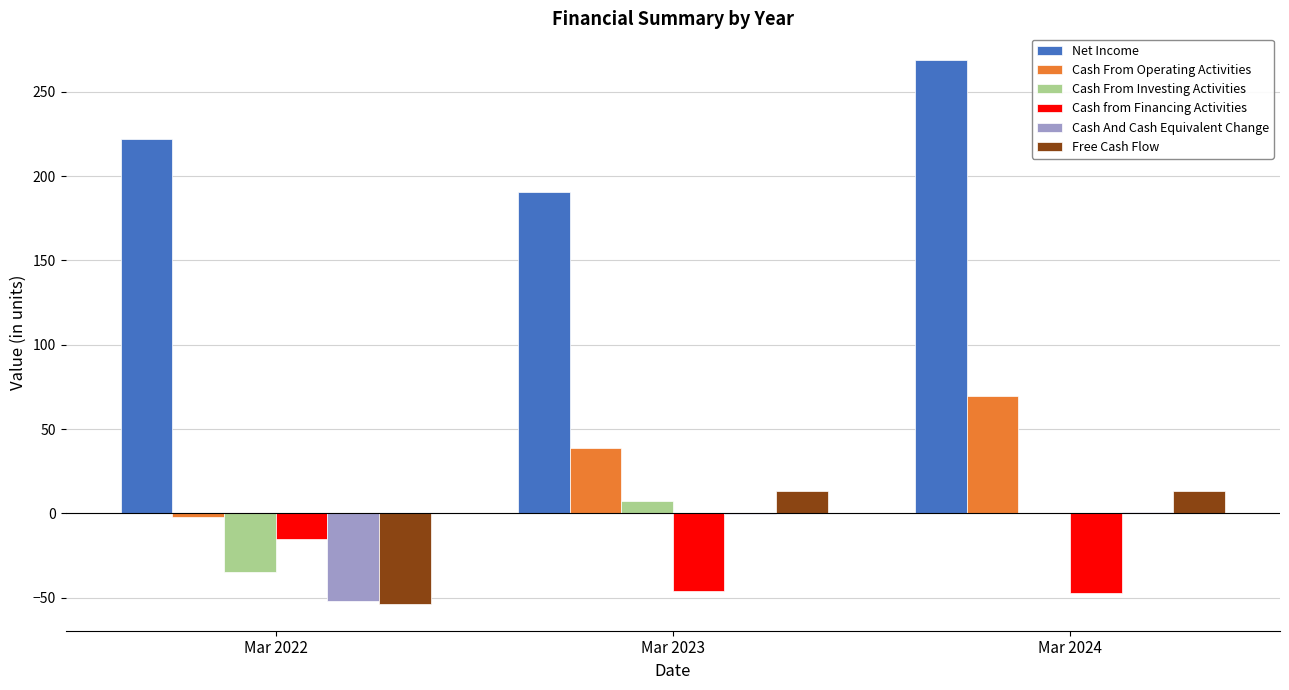

What is the total value across all series at Mar 2024?

304.9